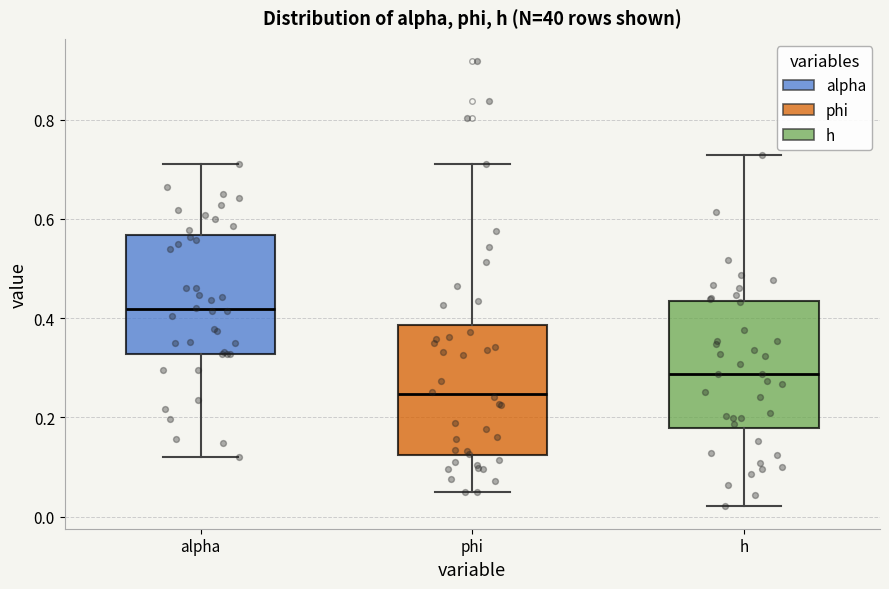

Where does the median line of the box for alpha sit on the y-axis? The values are not printed on the chart, so give them approximately, as read against the axis.

0.42